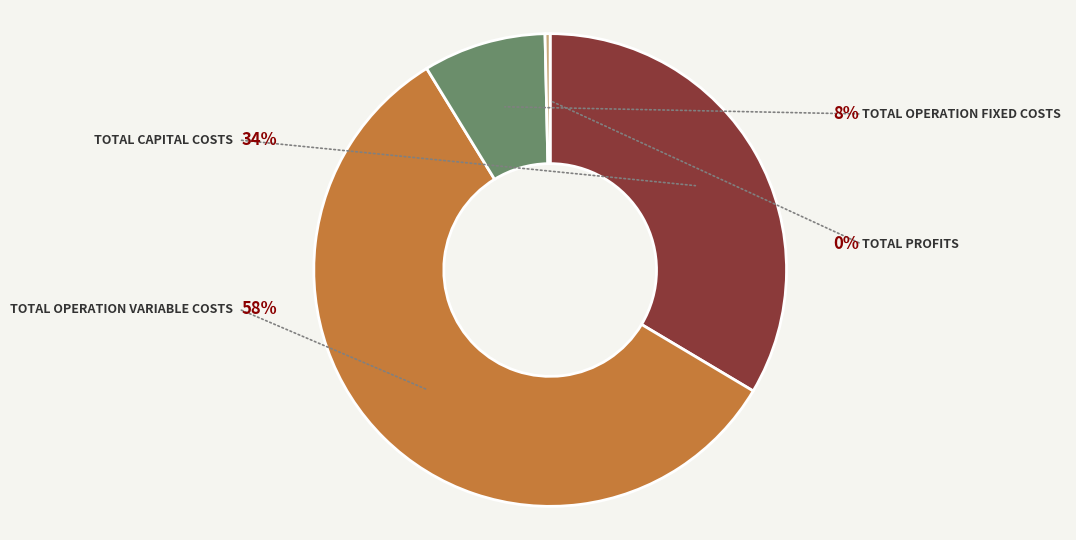

Rank the categories by value from highest to lowest.

Total Operation Variable Costs, Total Capital Costs, Total Operation Fixed Costs, Total Profits